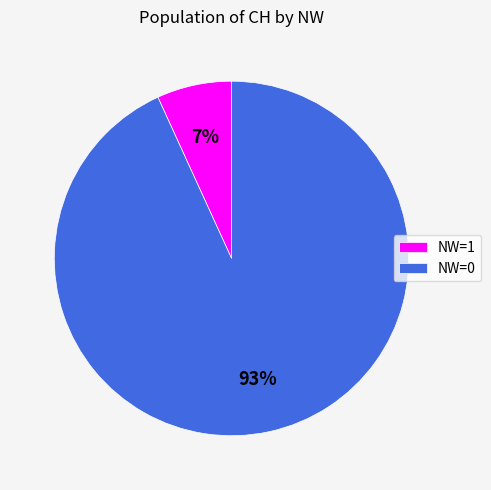

Is the sum of NW=1 and NW=0 greater than half?

Yes